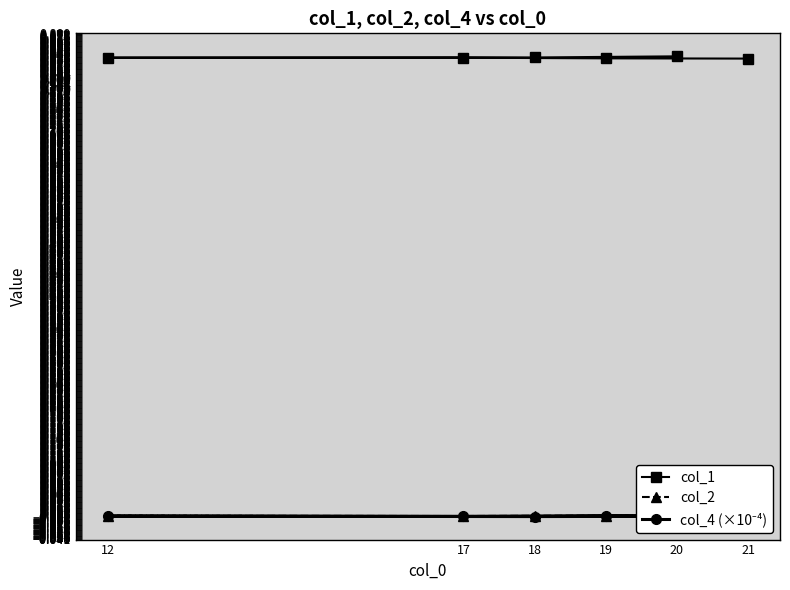

How many series are shown in this chart?

3